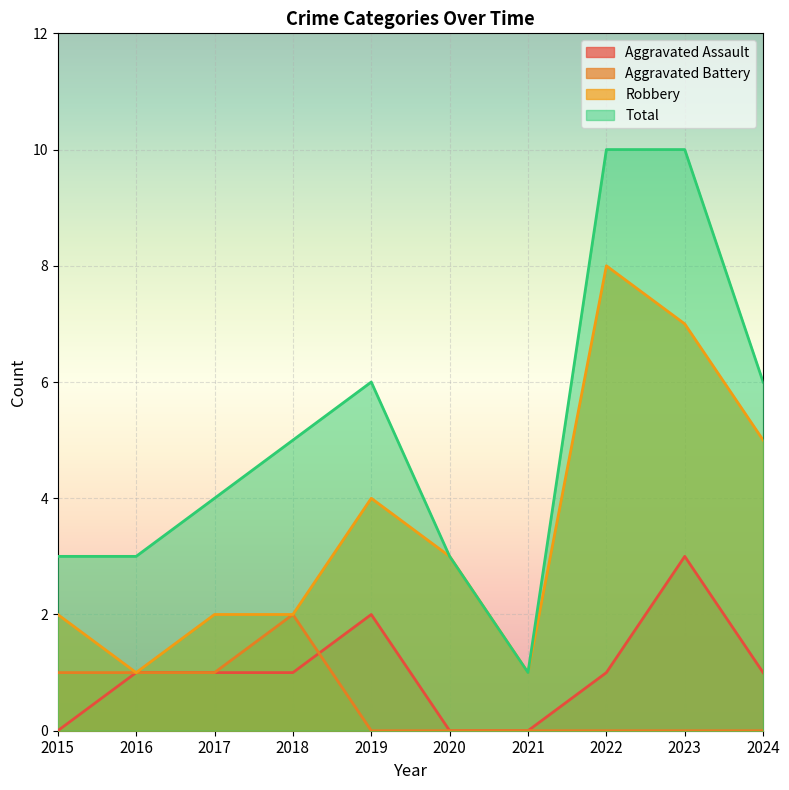

True or false: Aggravated Battery has more than 1 interior local peaks.

False